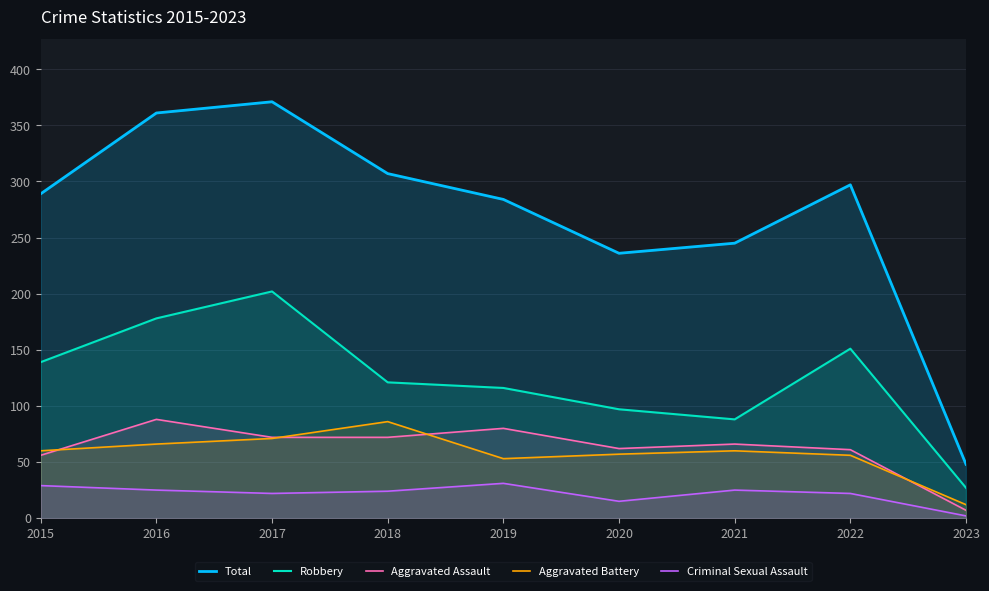

At which category does Criminal Sexual Assault reach its first local peak?

2019